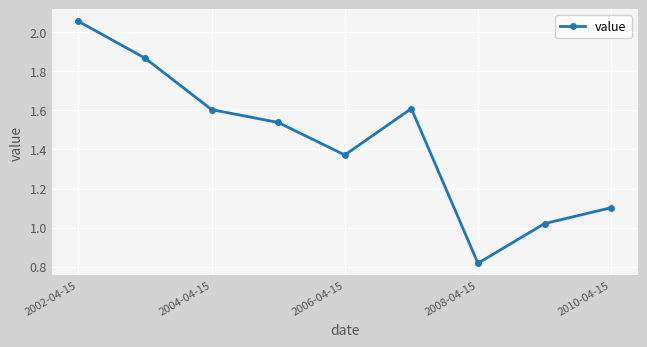

What is the value of the 9th point from the left?

1.1